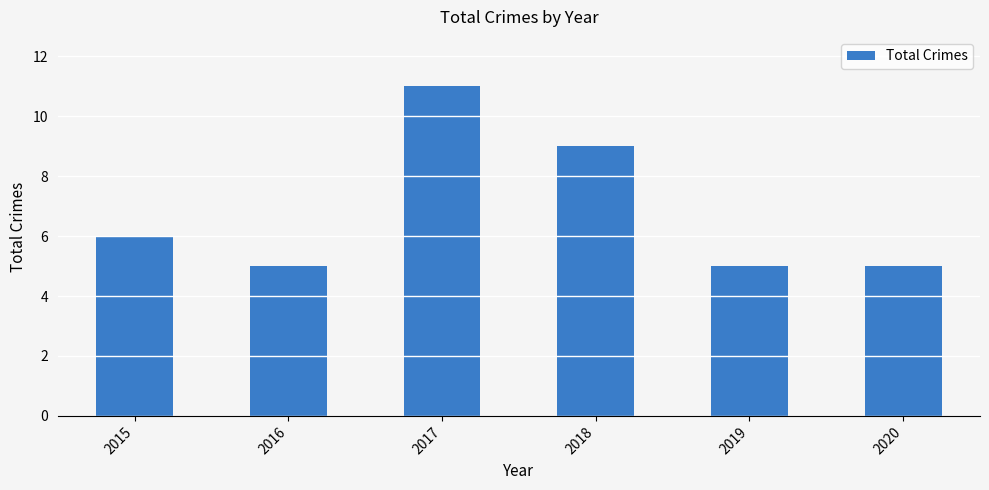

What is the ratio of the value at 2019 to the value at 2017?

0.5